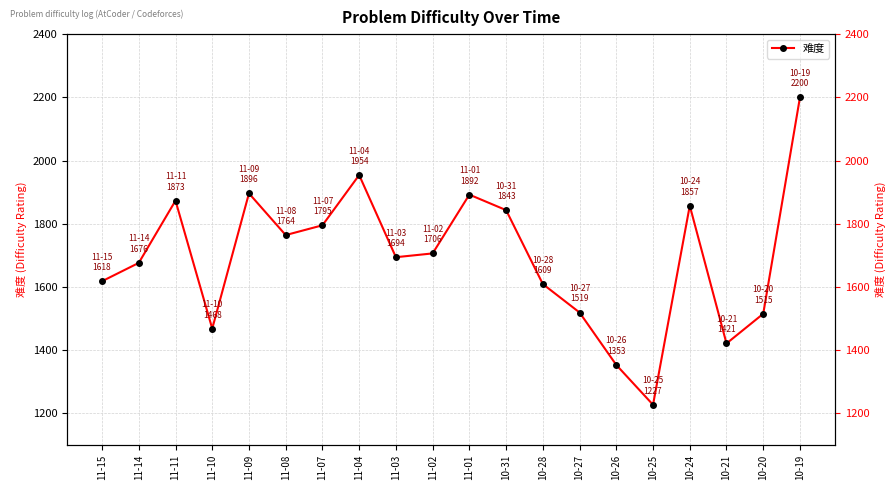

The value at 10-28 is 1609. True or false?

True